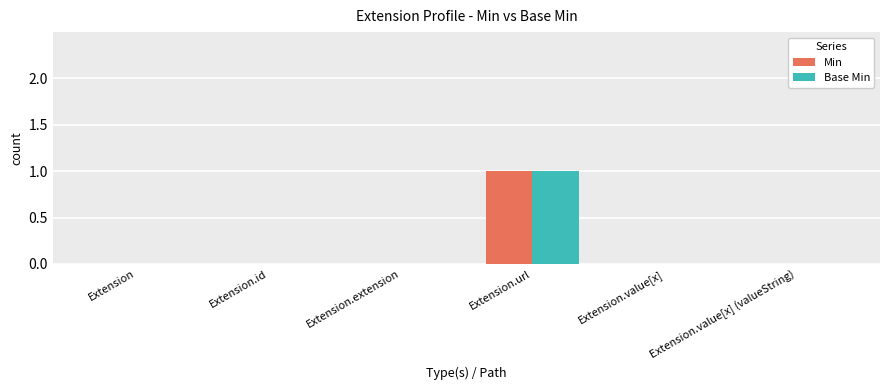

Is the value of Base Min at Extension.url greater than the value of Min at Extension?

Yes